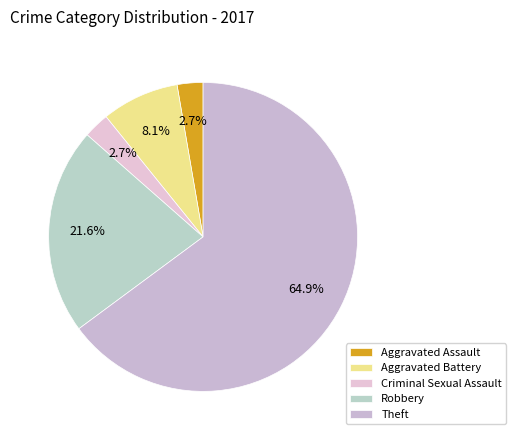

Which category has the biggest portion of the pie?

Theft